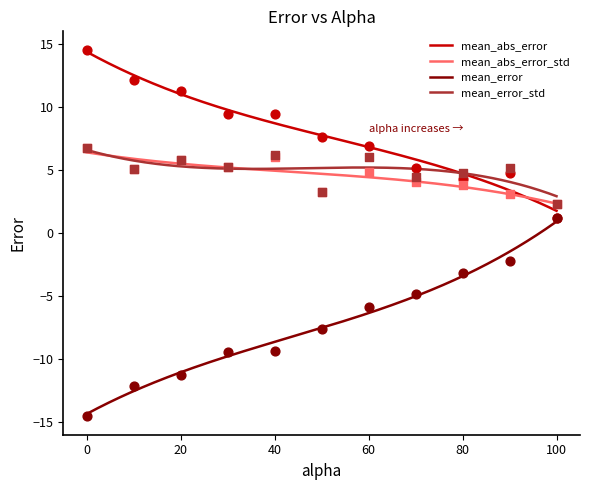

Which series reaches the minimum Y coordinate?

mean_error